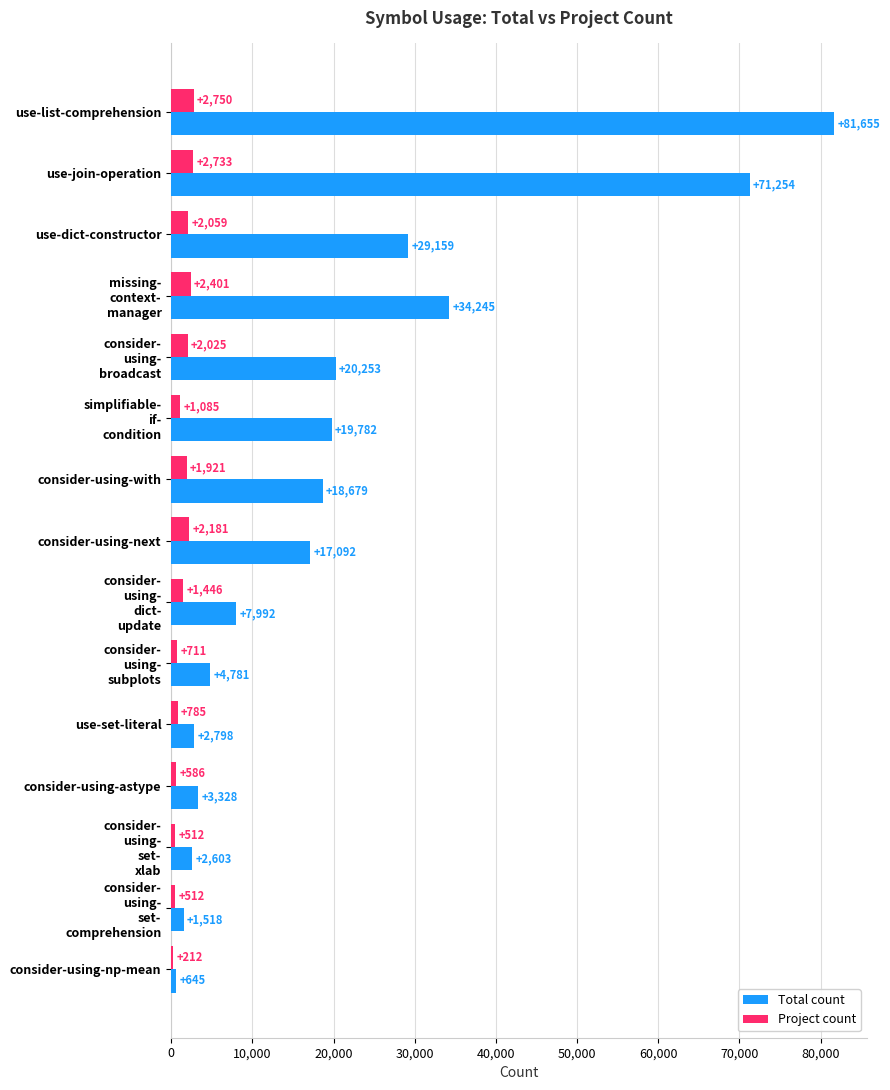

What is the total value across all series at use-list-comprehension?

84405